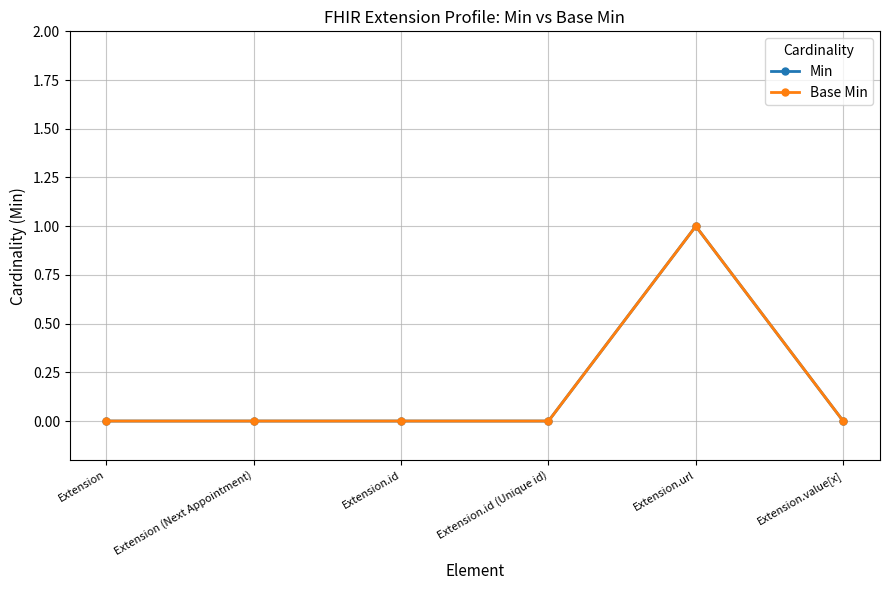

Is this an area chart (filled region under the line)?

No